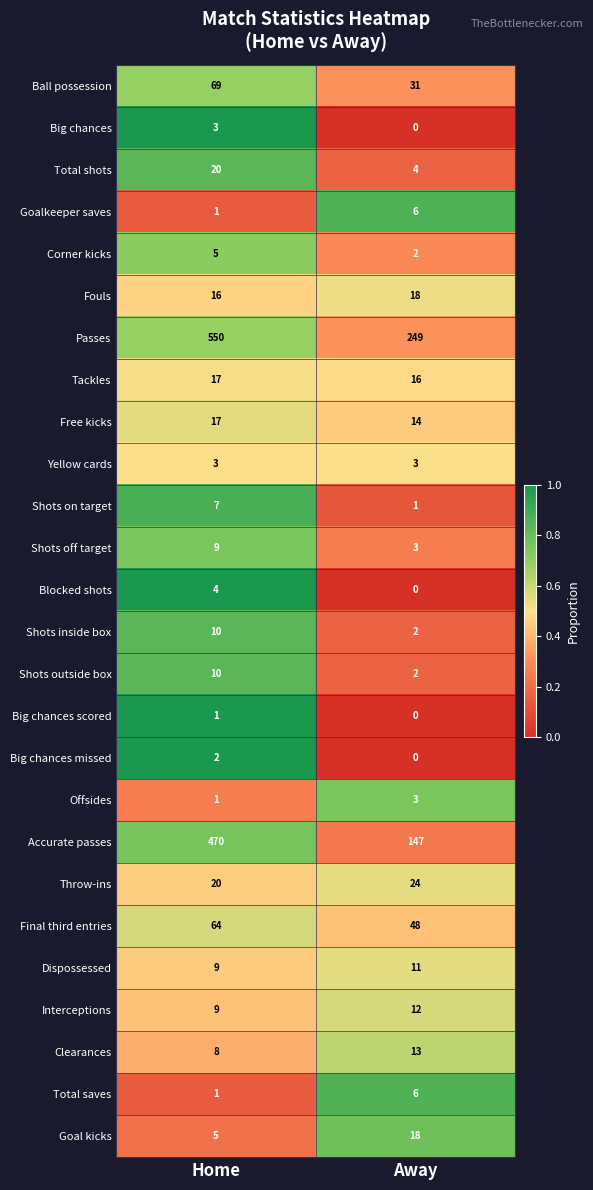

Rank the categories by Total shots value from highest to lowest.

Home, Away